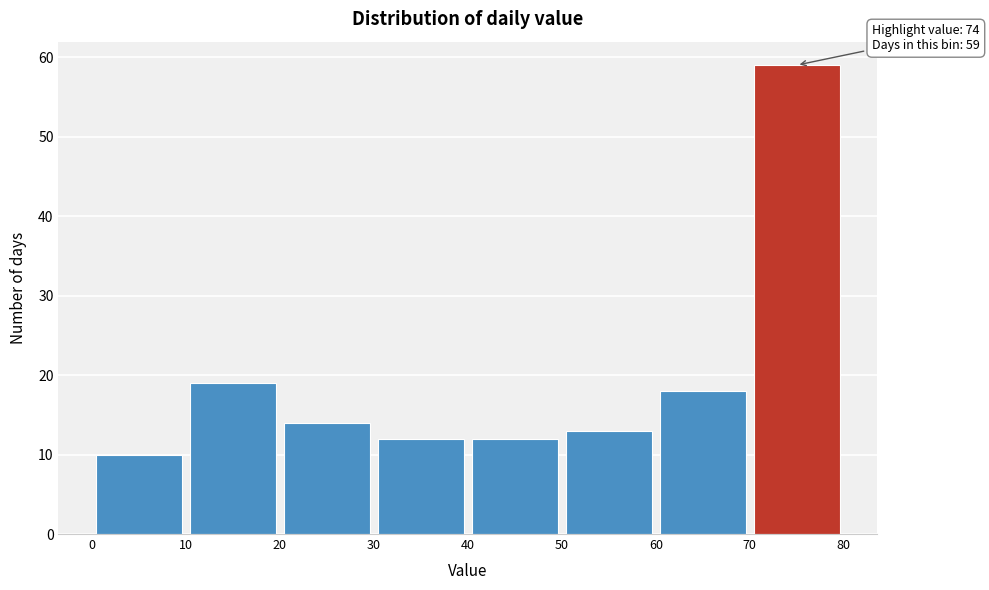

Which range on the x-axis has the tallest bar?

70 to 80